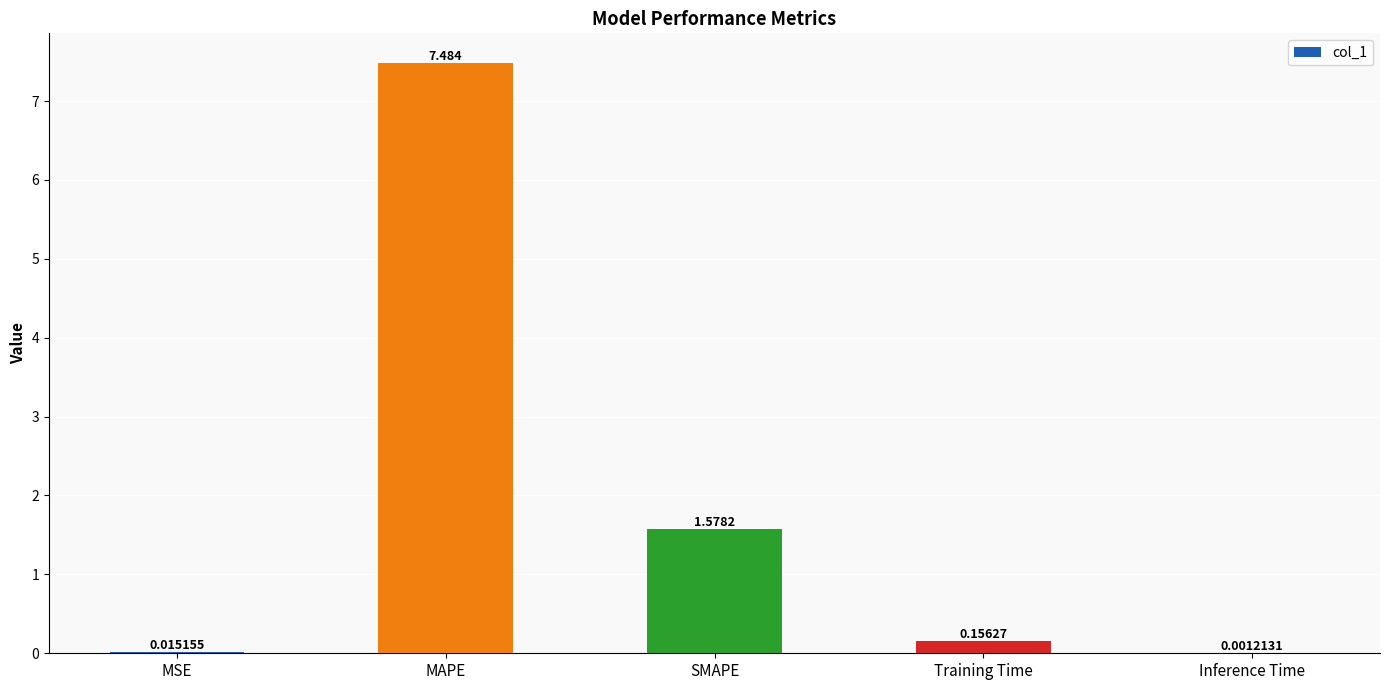

Count the number of categories in the chart.

5